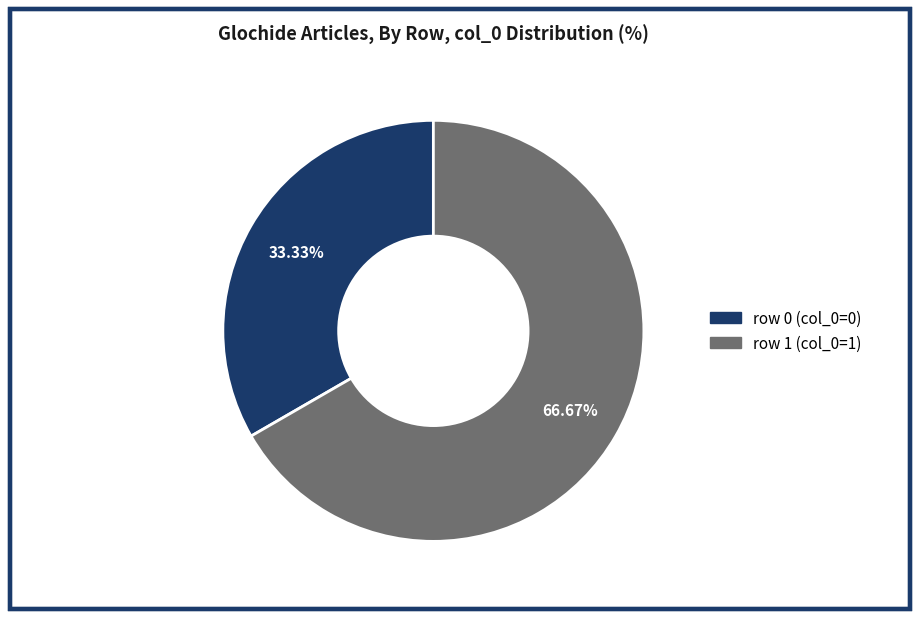

Is there any slice that represents more than half of the pie?

Yes